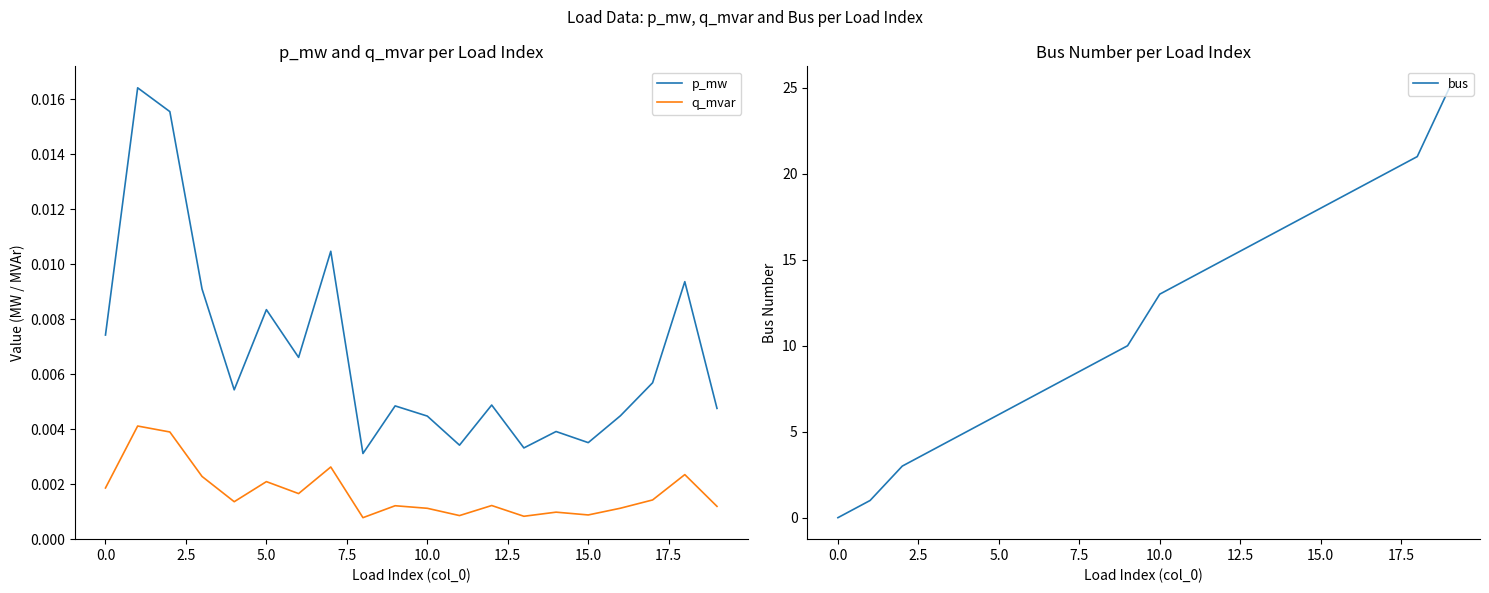

How many distinct data groups are displayed?

3